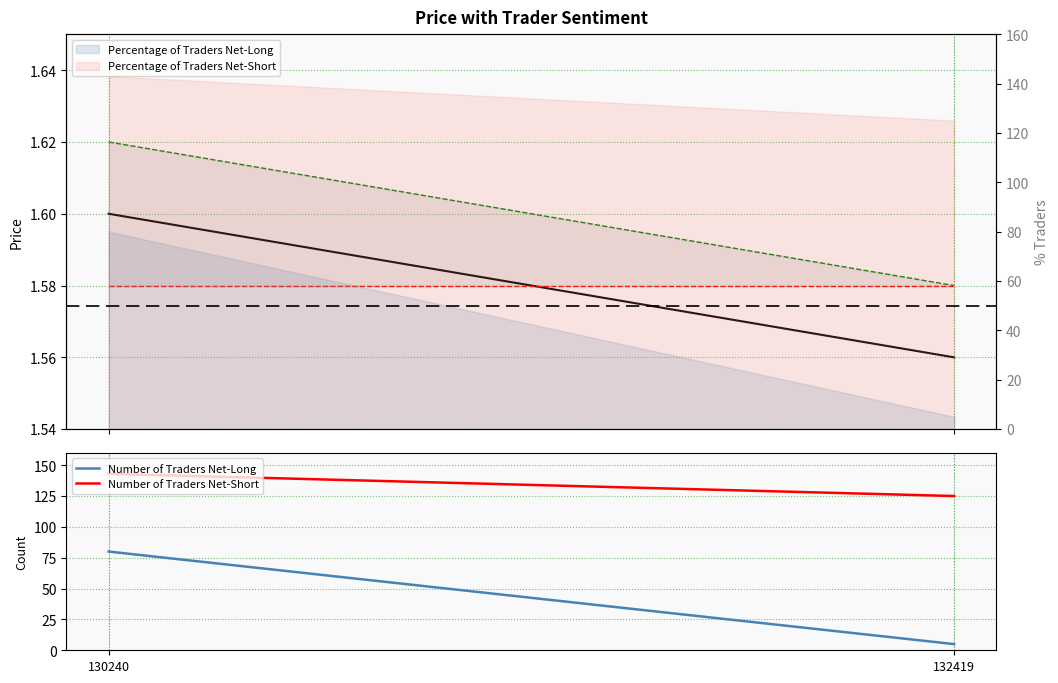

How many distinct data groups are displayed?

5